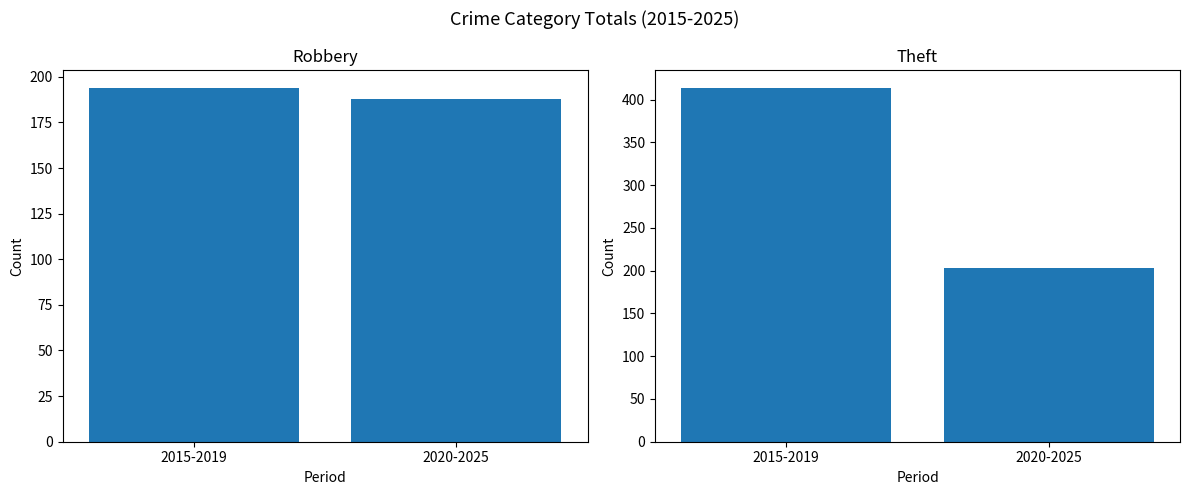

Count the number of categories in the chart.

2